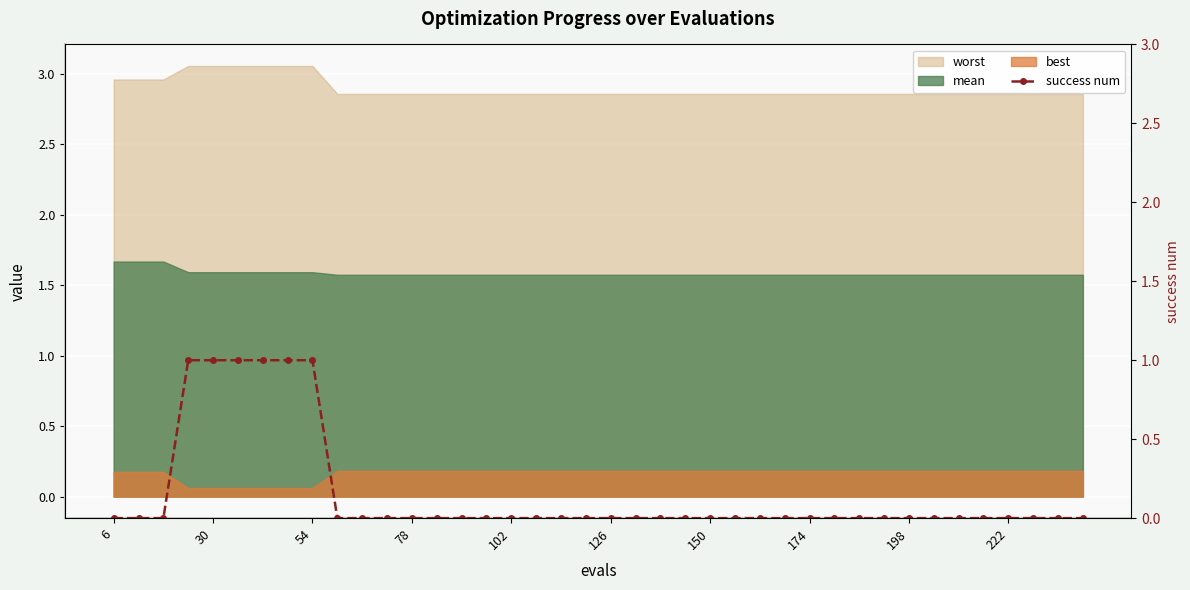

What is the difference between the second highest and second lowest values?

1